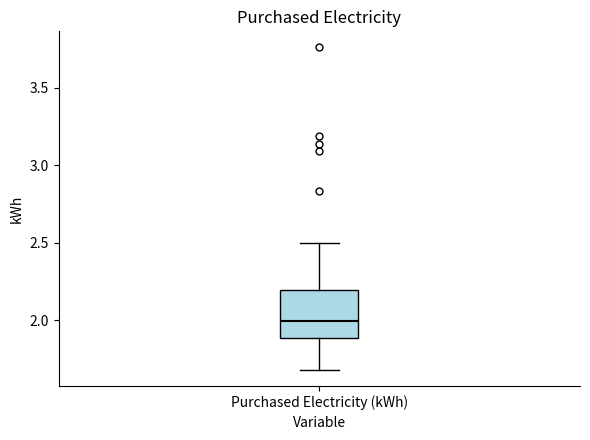

Where does the median line of the box for Purchased Electricity (kWh) sit on the y-axis? The values are not printed on the chart, so give them approximately, as read against the axis.

2.0